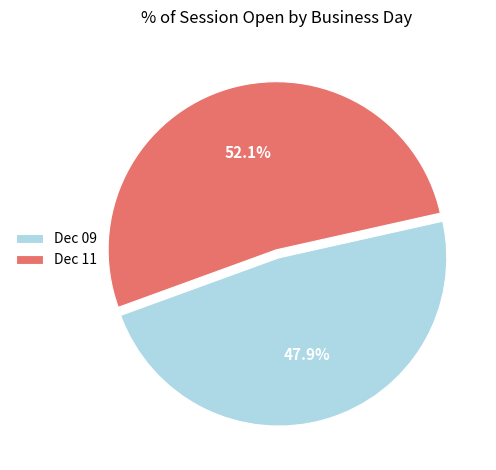

What is the total percentage of Dec 09 and Dec 11?

100.0%